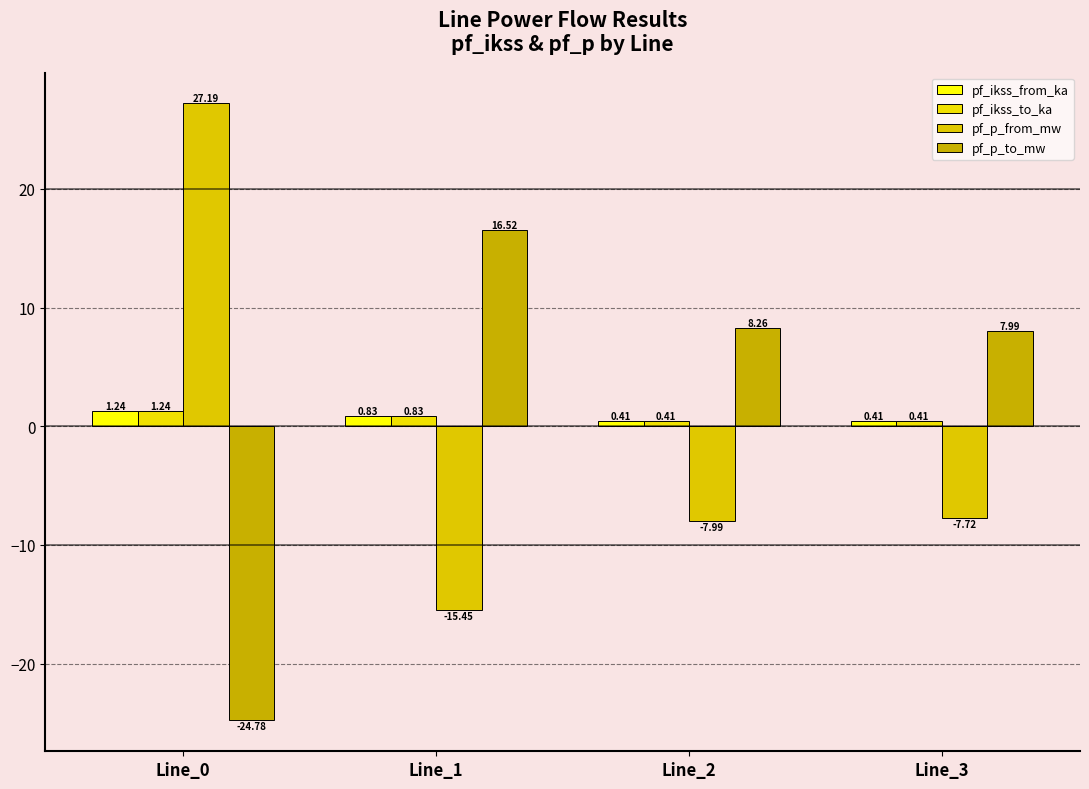

Reading left to right, list all the values displayed in this chart.

pf_ikss_from_ka: Line_0=1.2	Line_1=0.8	Line_2=0.4	Line_3=0.4
pf_ikss_to_ka: Line_0=1.2	Line_1=0.8	Line_2=0.4	Line_3=0.4
pf_p_from_mw: Line_0=27.2	Line_1=-15.4	Line_2=-8.0	Line_3=-7.7
pf_p_to_mw: Line_0=-24.8	Line_1=16.5	Line_2=8.3	Line_3=8.0